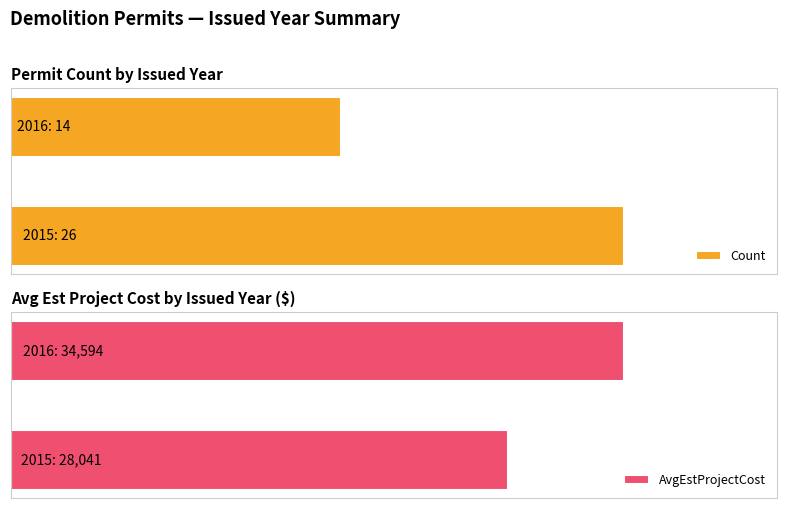

At which category is the sum across all series the highest?

IssuedYr 2016